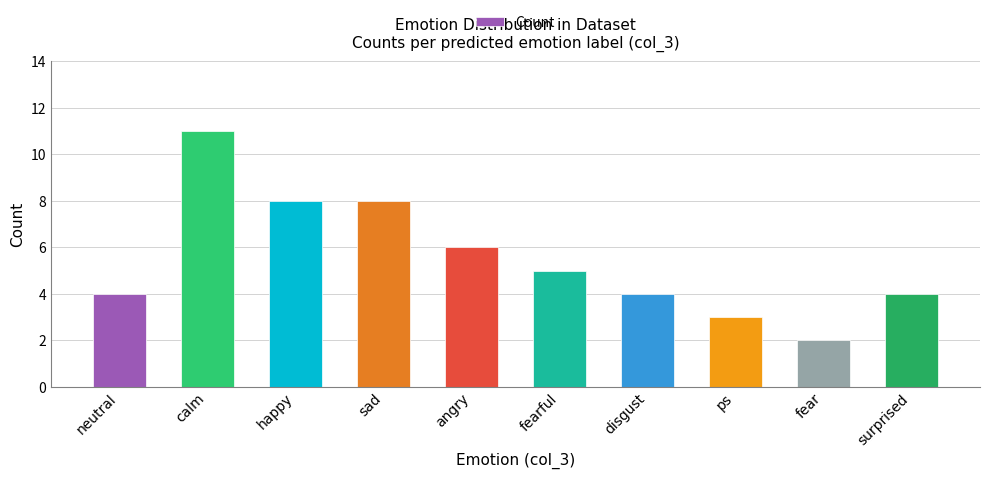

The value at neutral is 6. True or false?

False